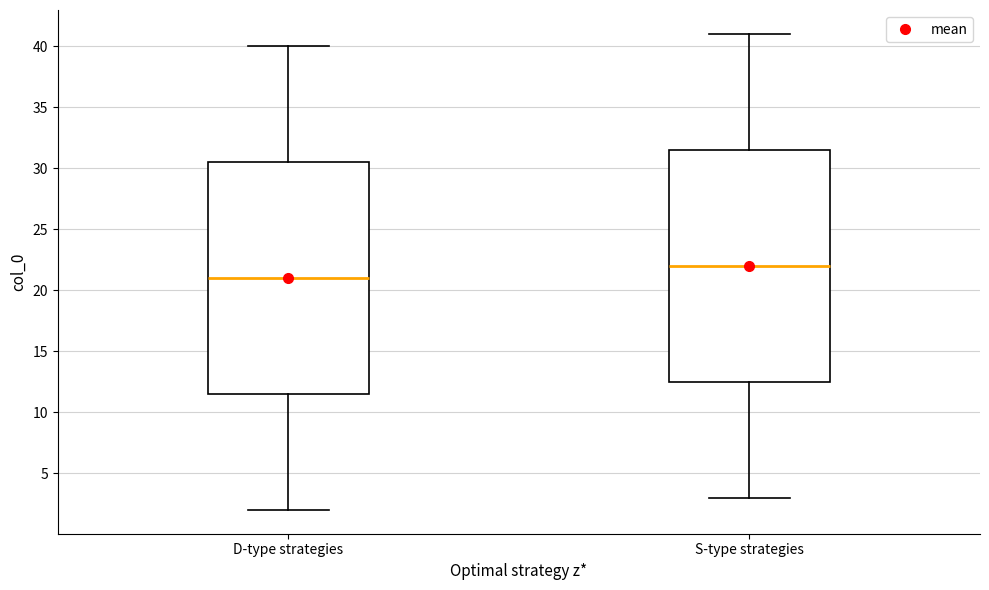

Which box has the lowest median line?

D-type strategies